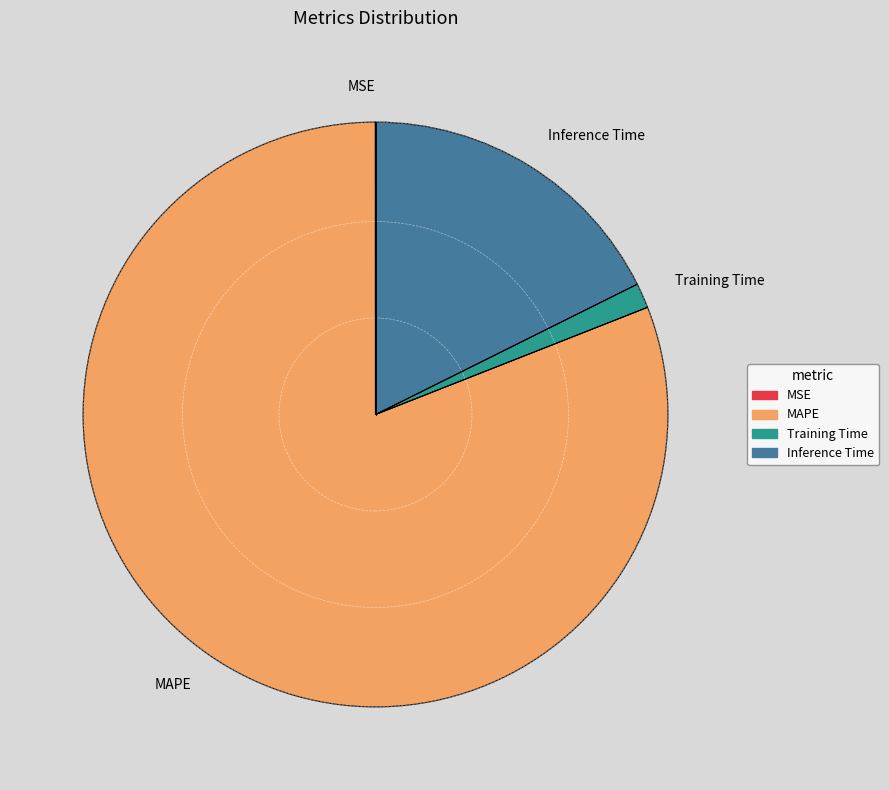

Which slice is the largest?

MAPE